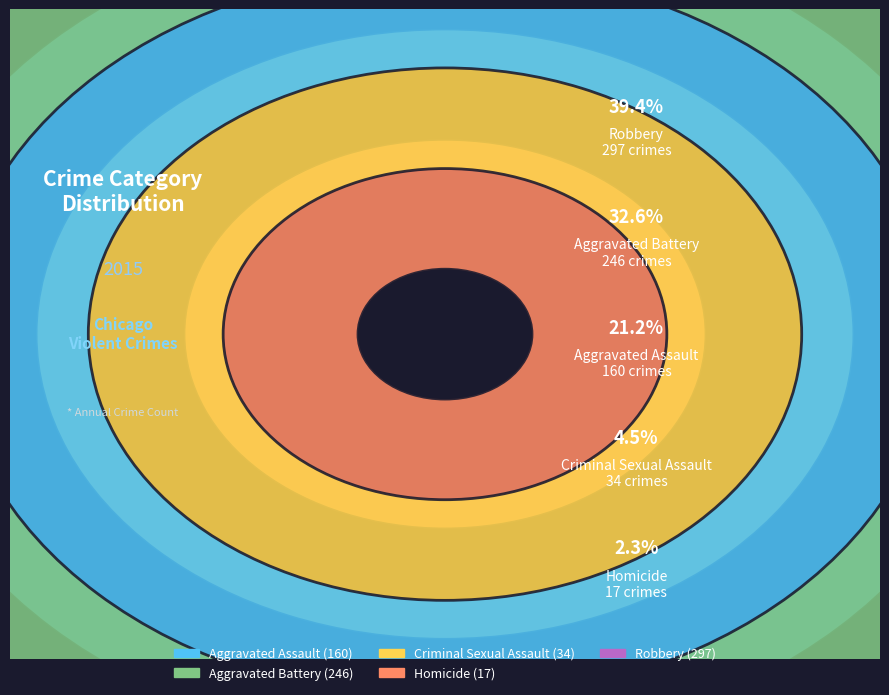

To the nearest percent, what is the difference between the Aggravated Assault and Criminal Sexual Assault slice percentages?

17%